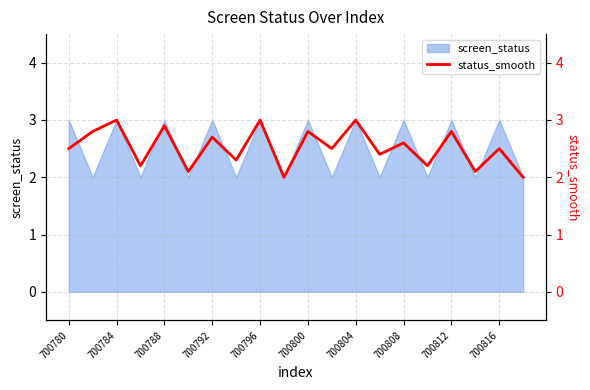

The screen_status series shows 3 at 700788. True or false?

True